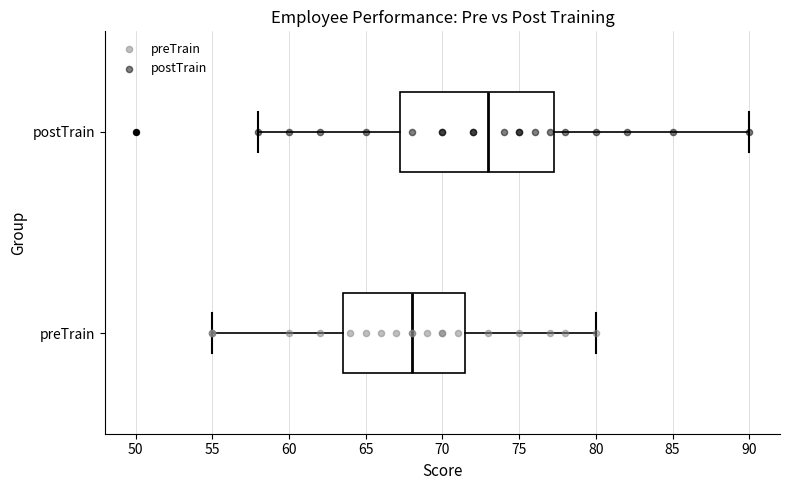

Comparing the boxes themselves (not the whiskers), which one is the widest?

postTrain